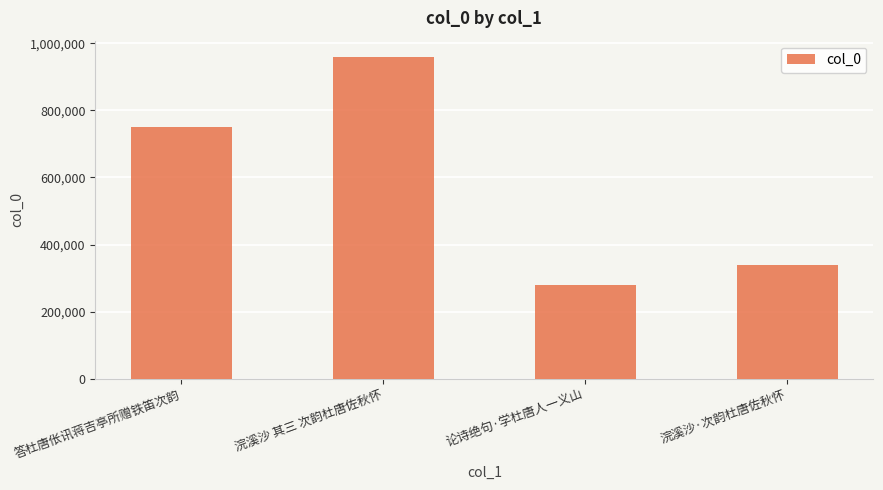

List the labels in order of value, smallest first.

论诗绝句·学杜唐人一义山, 浣溪沙·次韵杜唐佐秋怀, 答杜唐伥讯蒋吉亭所赠铁笛次韵, 浣溪沙 其三 次韵杜唐佐秋怀